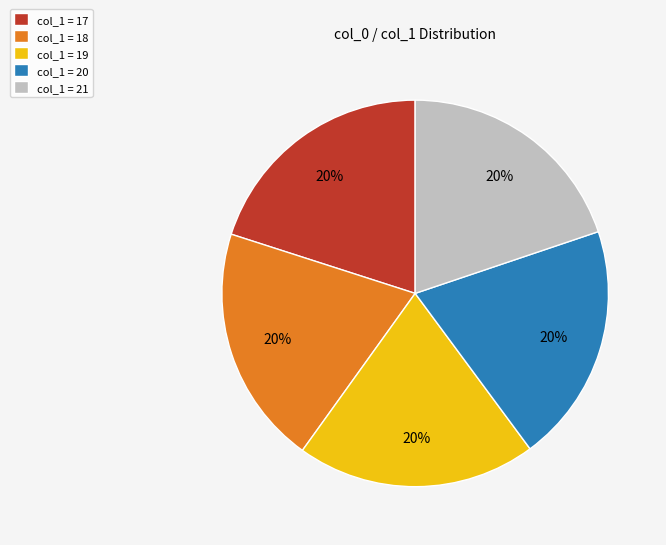

Is there any slice that represents more than half of the pie?

No